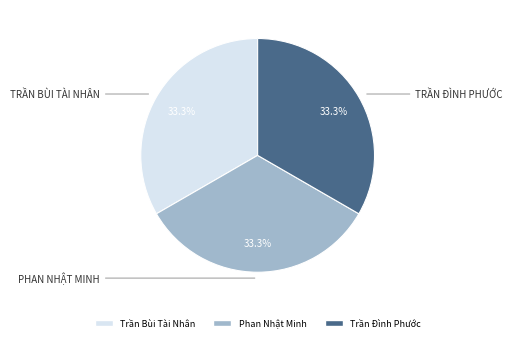

Does Phan Nhật Minh represent more than half of the total?

No